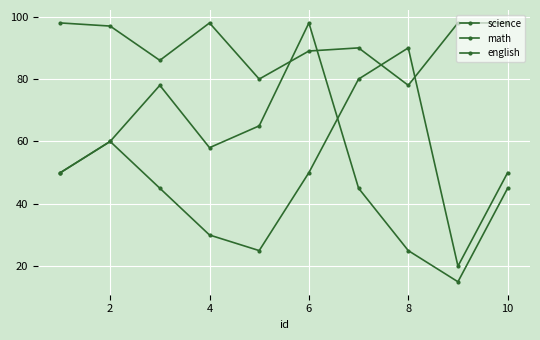

Where is the first local maximum for science?

4